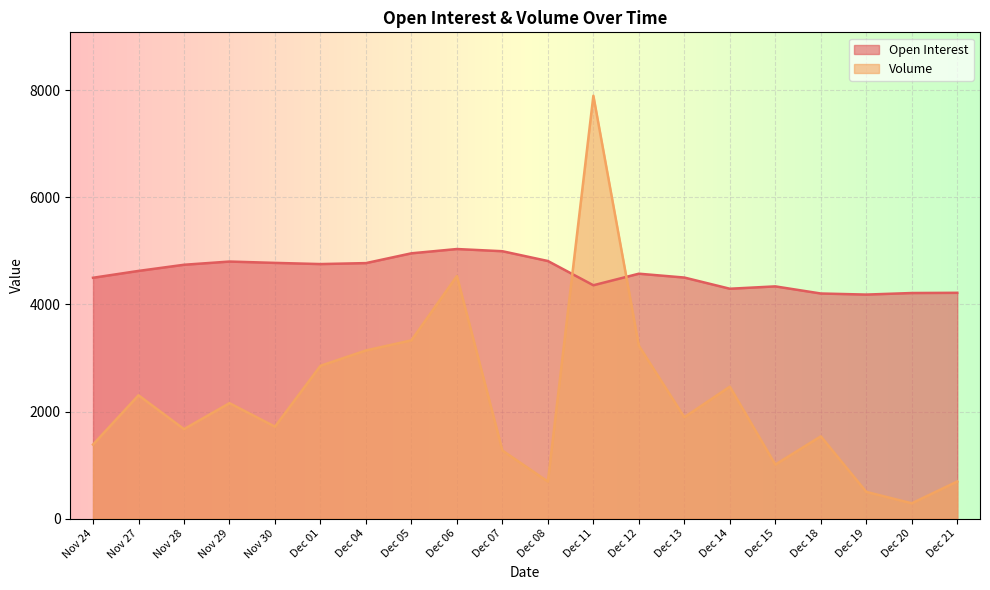

How many lines are shown in the chart?

2